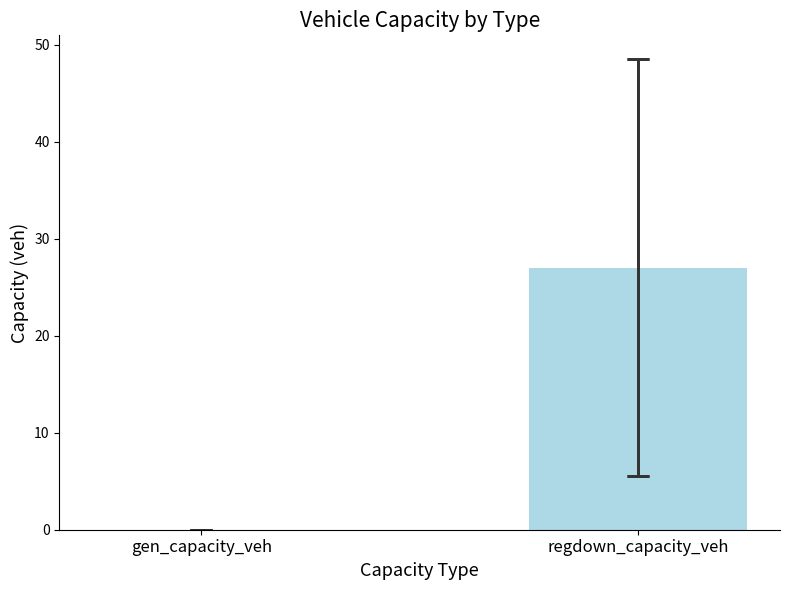

The chart shows a value of 0.0 at gen_capacity_veh. True or false?

True